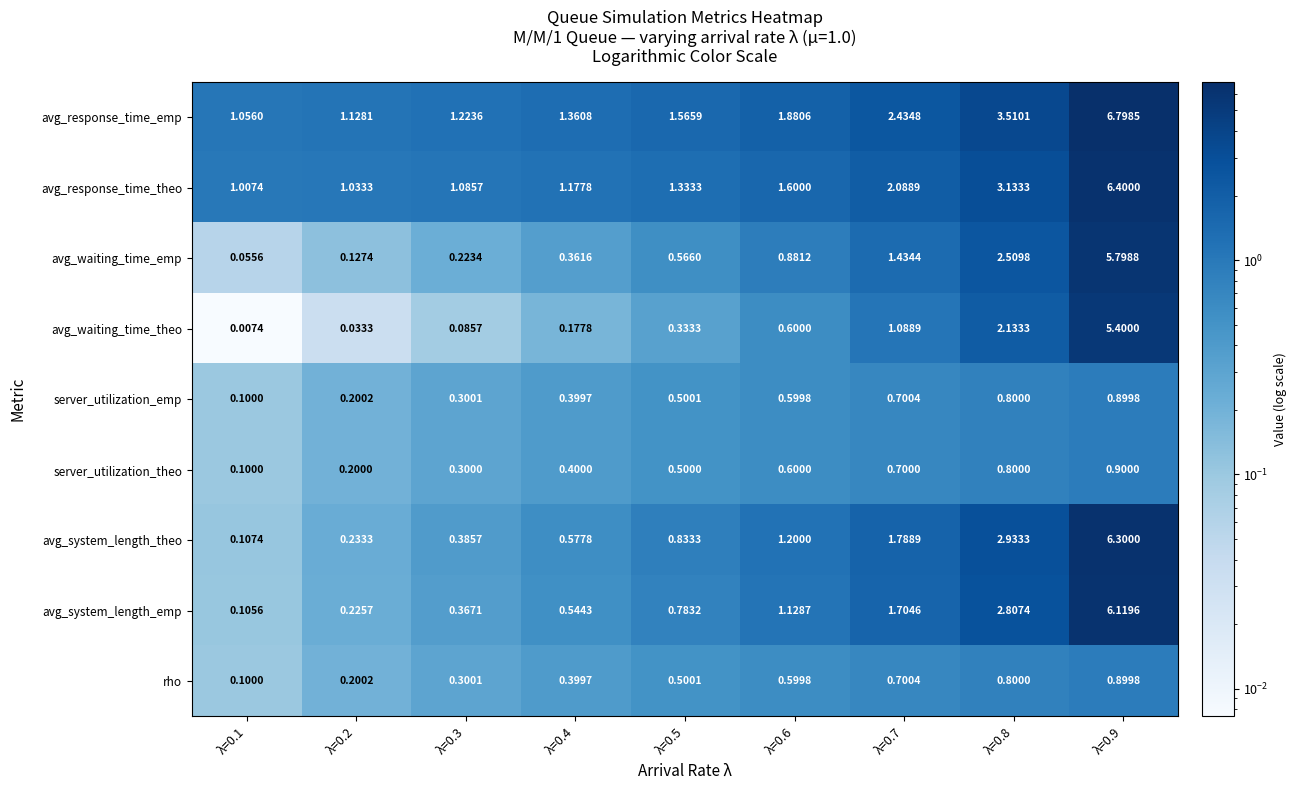

Which series changed the most between λ=0.4 and λ=0.6?

avg_system_length_theo